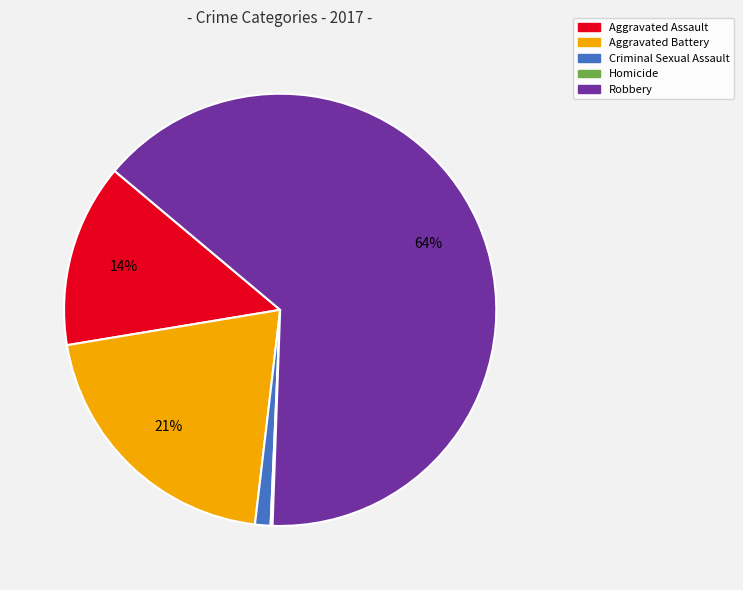

To the nearest percent, what is the average slice percentage?

20%